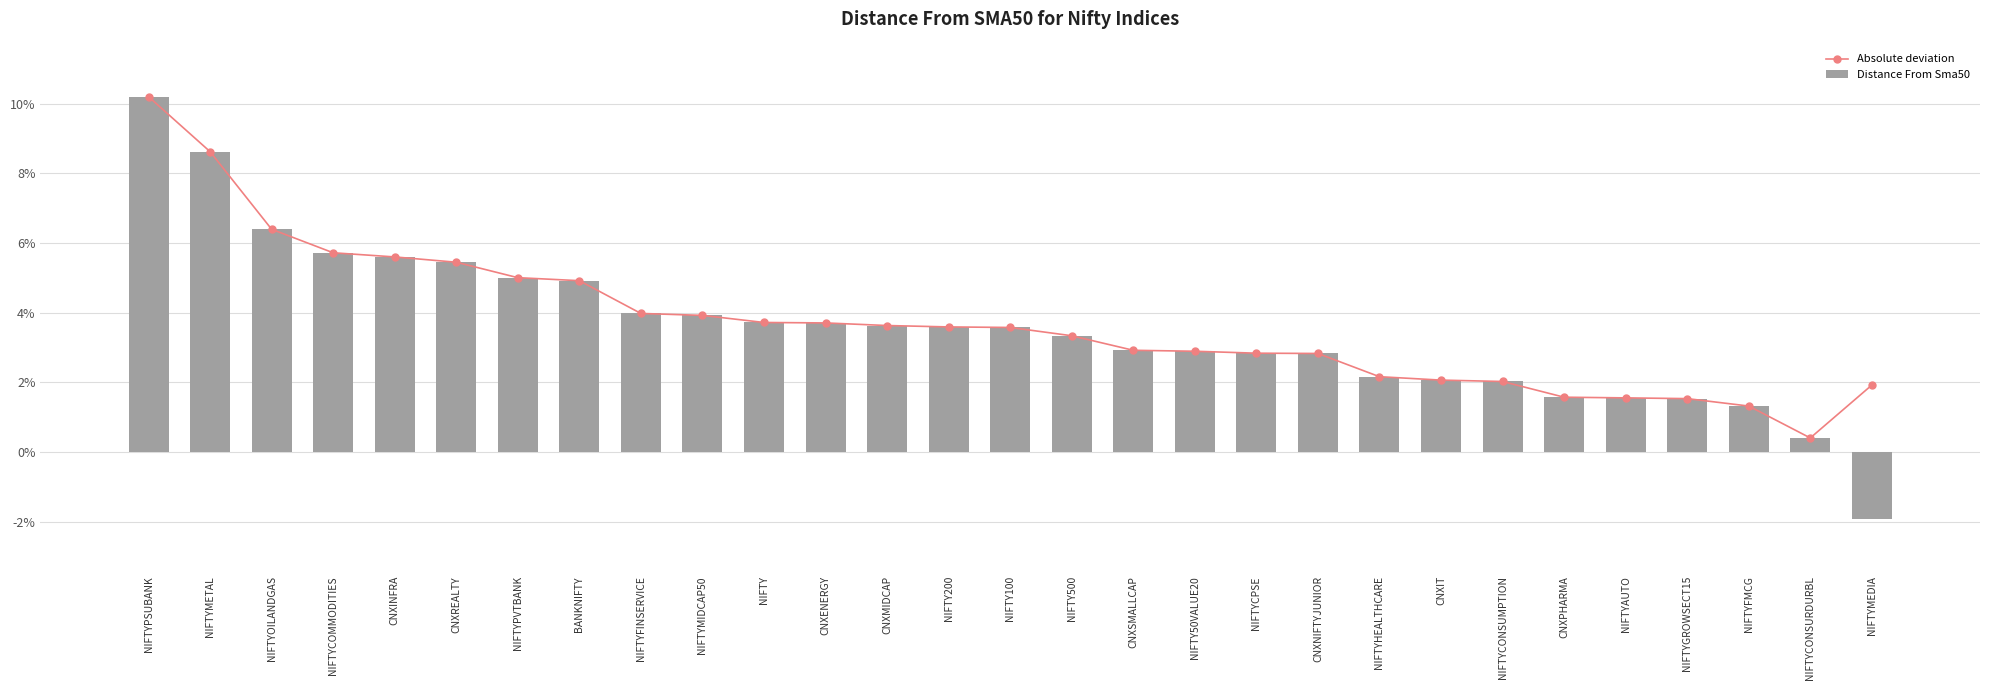

Which category has the highest value in the Distance From Sma50 series?

NIFTYPSUBANK